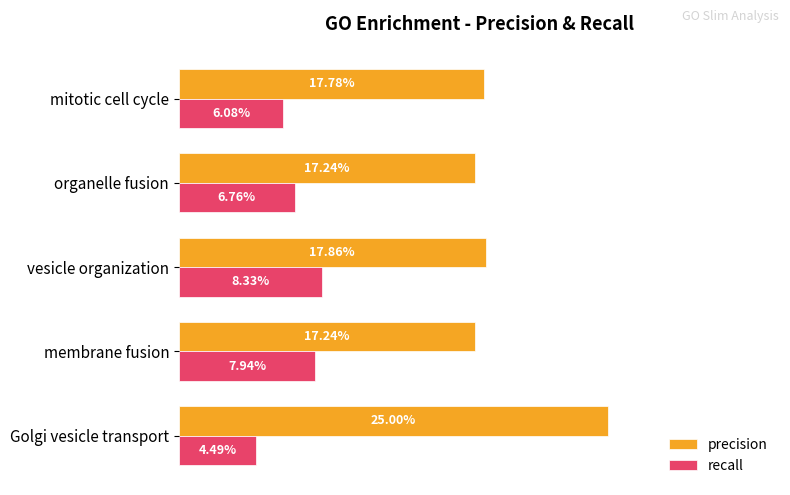

What are all the series names shown in the legend?

precision, recall